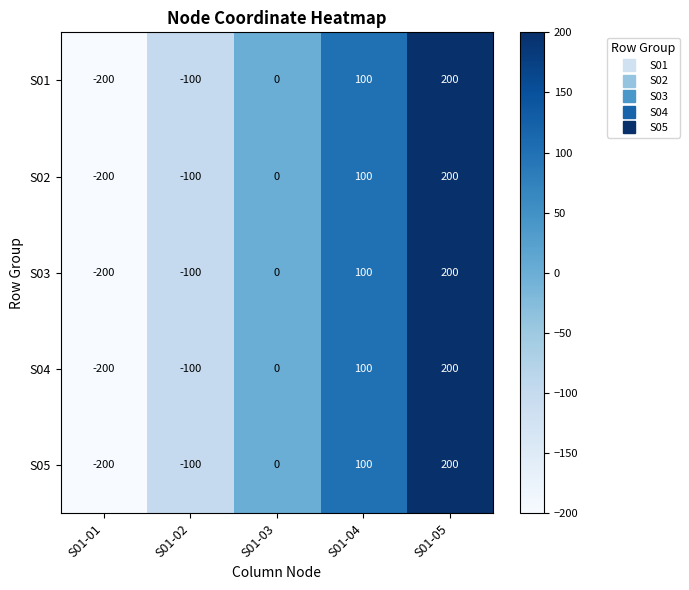

Where is S03 nearest to the value 0?

S01-03